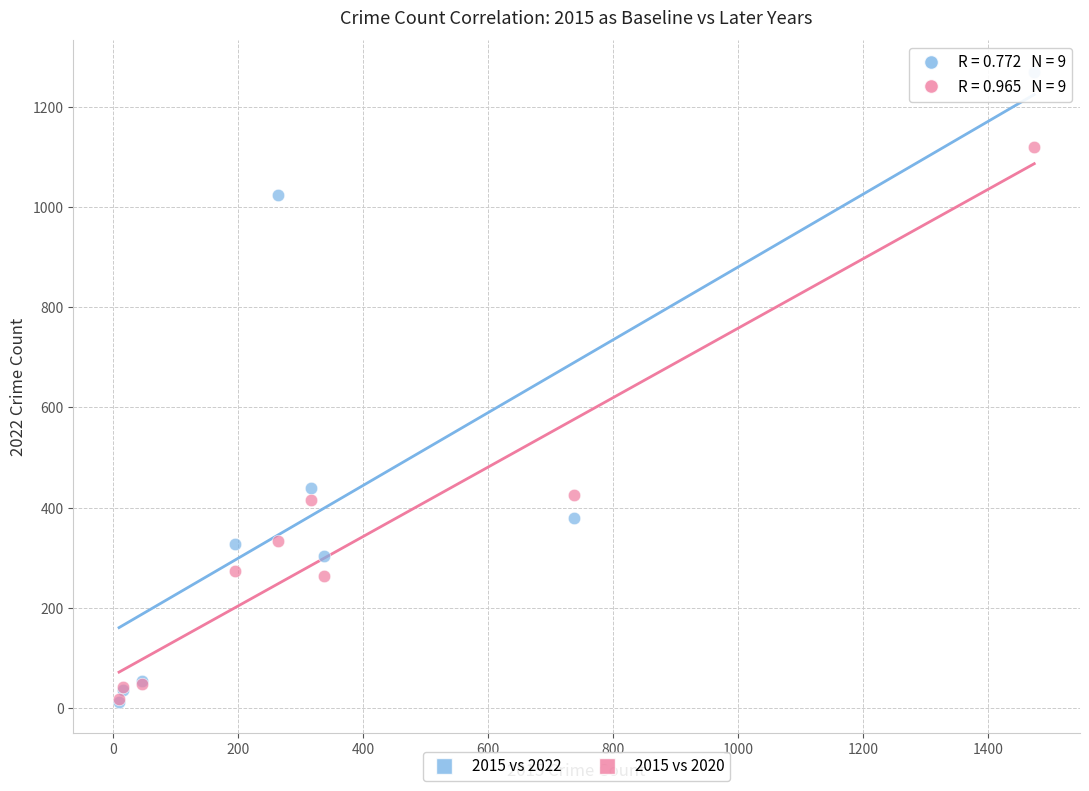

Which series contains the highest Y value?

2015 vs 2022